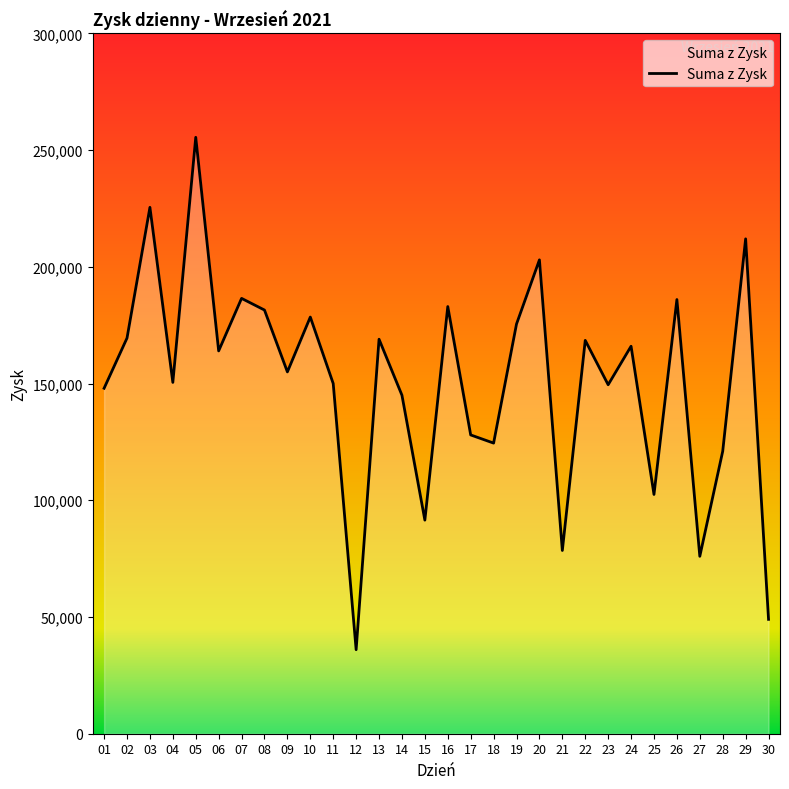

Which category has the highest value across all series?

05